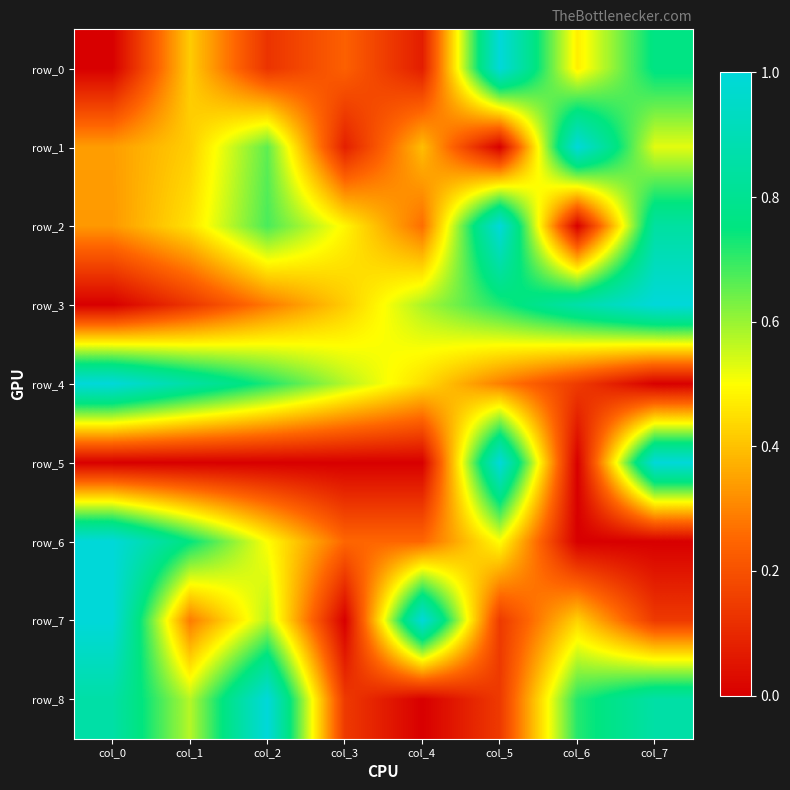

Reading right to left, transcribe all the data shown in this chart.

row_0: 0.8	0.5	1.0	0.1	0.2	0.1	0.4	0.0
row_1: 0.5	1.0	0.0	0.4	0.1	0.7	0.4	0.3
row_2: 0.8	0.0	1.0	0.3	0.5	0.7	0.5	0.3
row_3: 1.0	0.9	0.7	0.6	0.4	0.3	0.1	0.0
row_4: 0.0	0.1	0.3	0.4	0.6	0.7	0.9	1.0
row_5: 1.0	0.0	1.0	0.0	0.0	0.0	0.0	0.0
row_6: 0.0	0.0	0.5	0.3	0.3	0.5	0.8	1.0
row_7: 0.1	0.4	0.1	1.0	0.0	0.6	0.3	1.0
row_8: 0.9	0.7	0.1	0.0	0.1	1.0	0.6	0.9